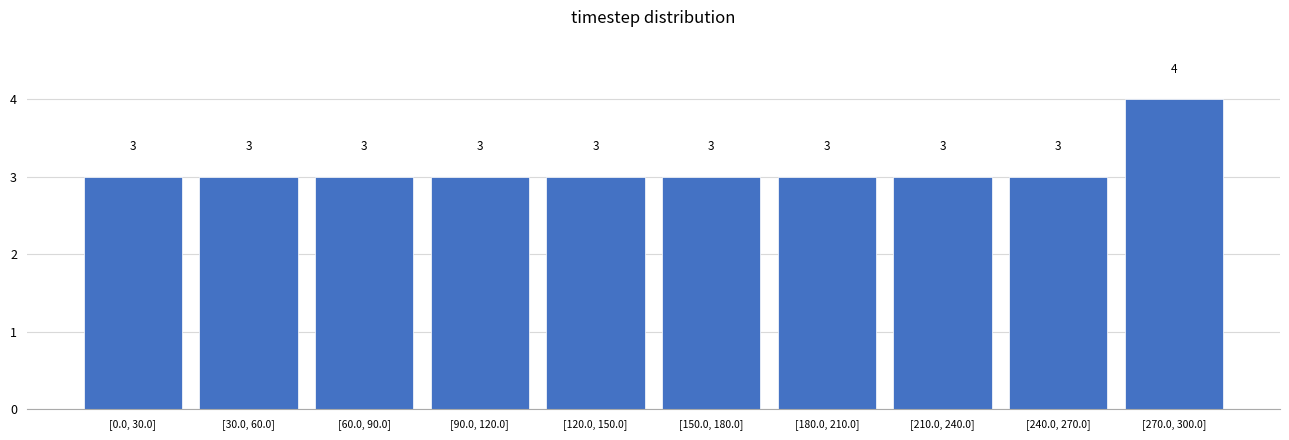

Reading left to right, transcribe all the data shown in this chart.

3	3	3	3	3	3	3	3	3	4